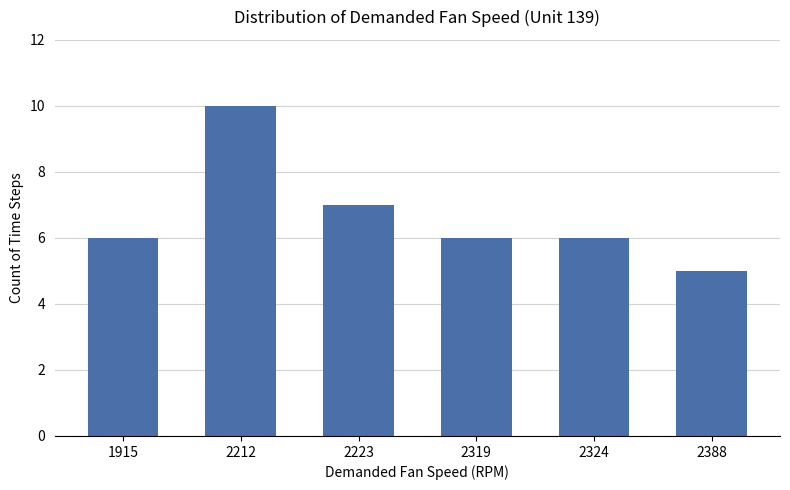

Between 2212 and 2388, which is larger?

2212